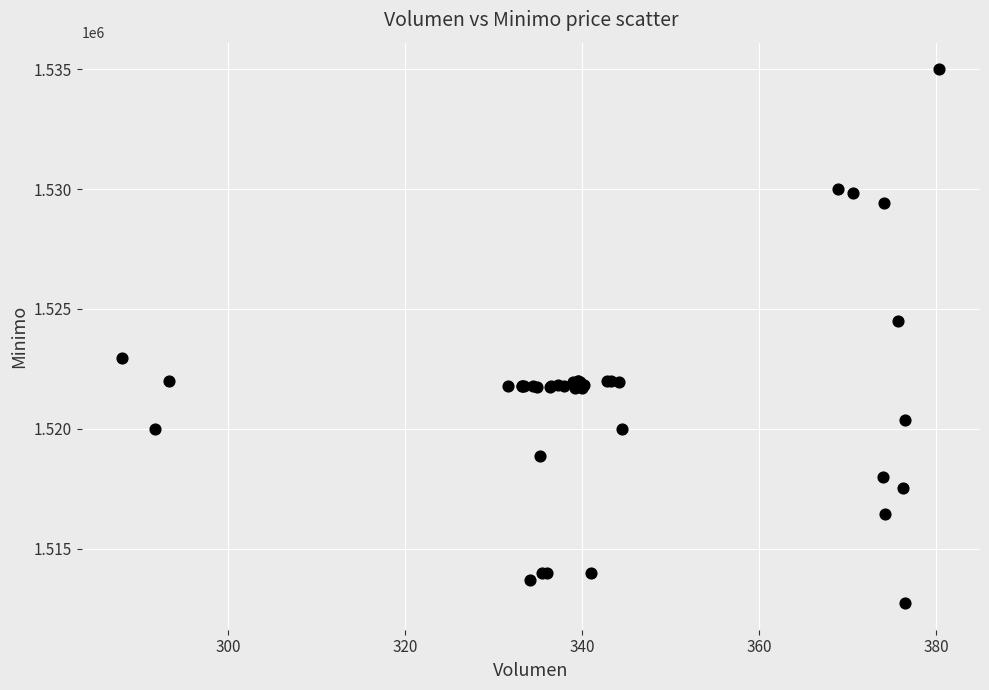

What Y value in the scatter plot is closest to 1523862?

1524513